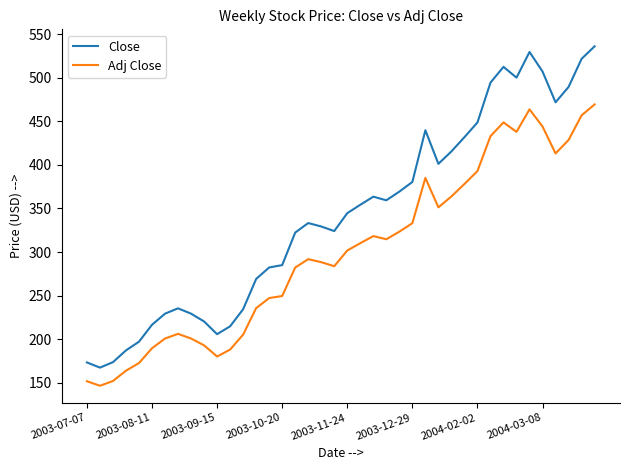

Which series has the largest total across all categories?

Close